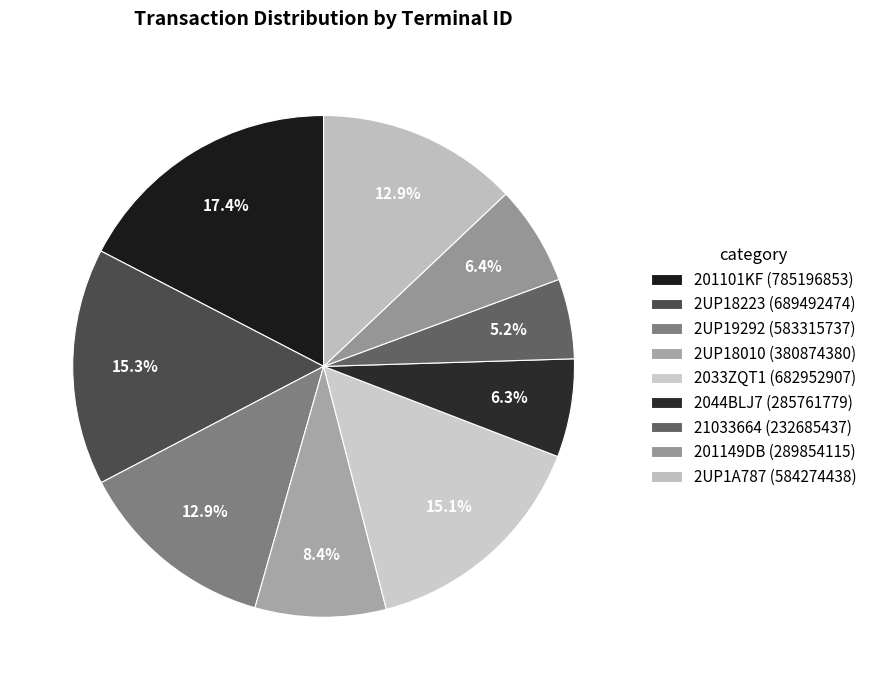

What percentage is NOT represented by 2UP18223?

84.7%